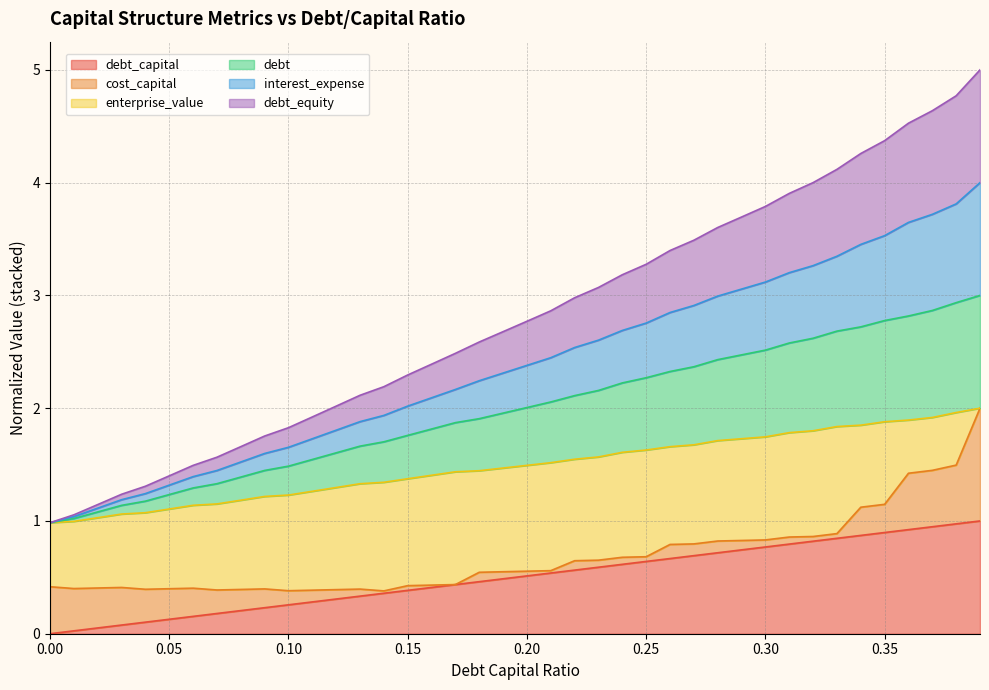

List the labels in order of debt_capital value, largest first.

0.39, 0.38, 0.37, 0.36, 0.35, 0.34, 0.33, 0.32, 0.31, 0.3, 0.29, 0.28, 0.27, 0.26, 0.25, 0.24, 0.23, 0.22, 0.21, 0.2, 0.19, 0.18, 0.17, 0.16, 0.15, 0.14, 0.13, 0.12, 0.11, 0.1, 0.09, 0.08, 0.07, 0.06, 0.05, 0.04, 0.03, 0.02, 0.01, 0.0